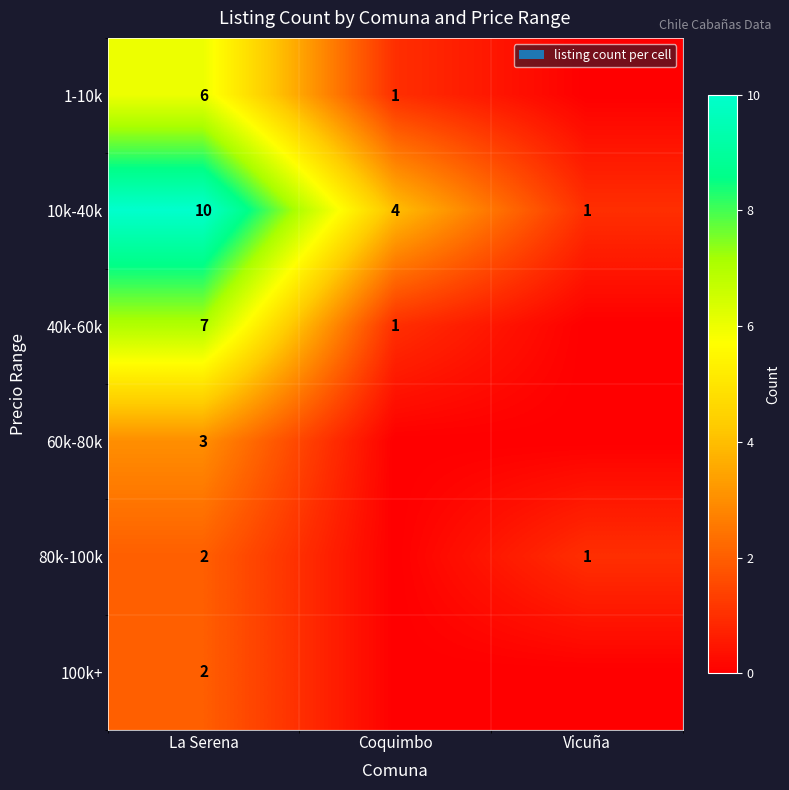

The value of 80k-100k at La Serena is 1. True or false?

False